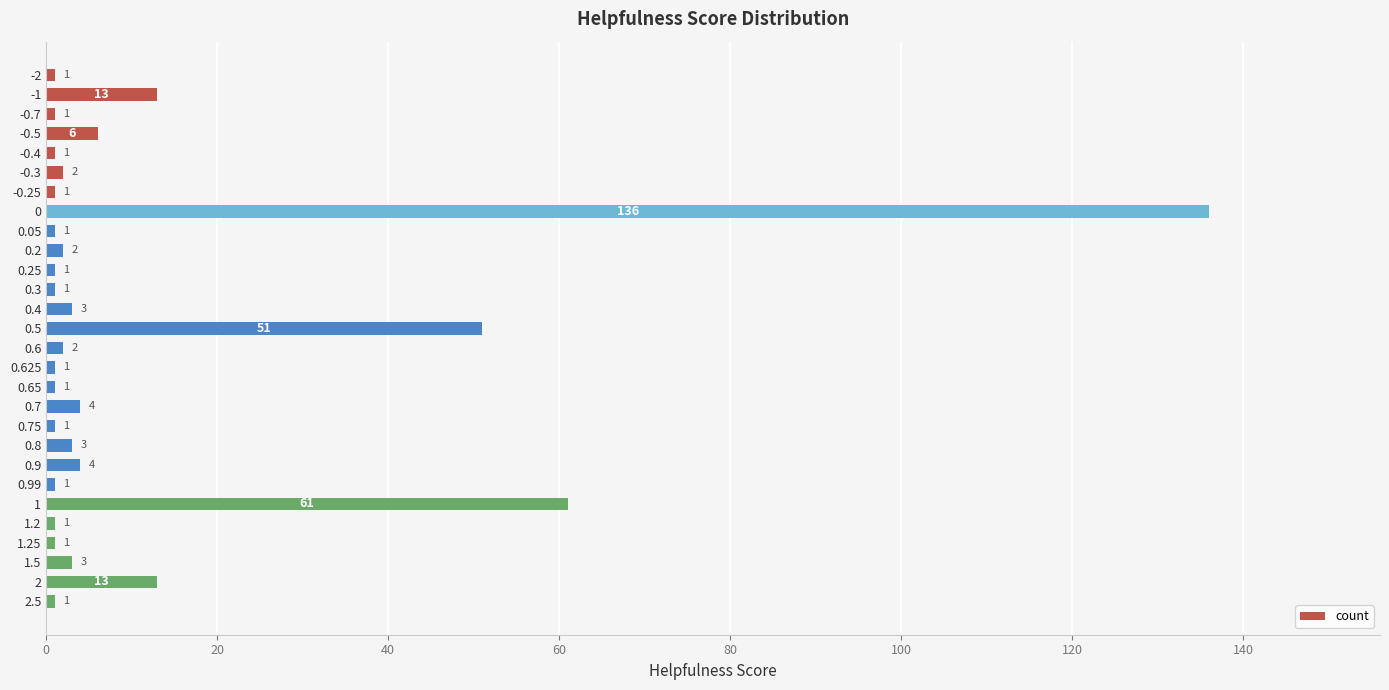

Approximately how many times larger is the value at 0.625 compared to -0.3?

0.5